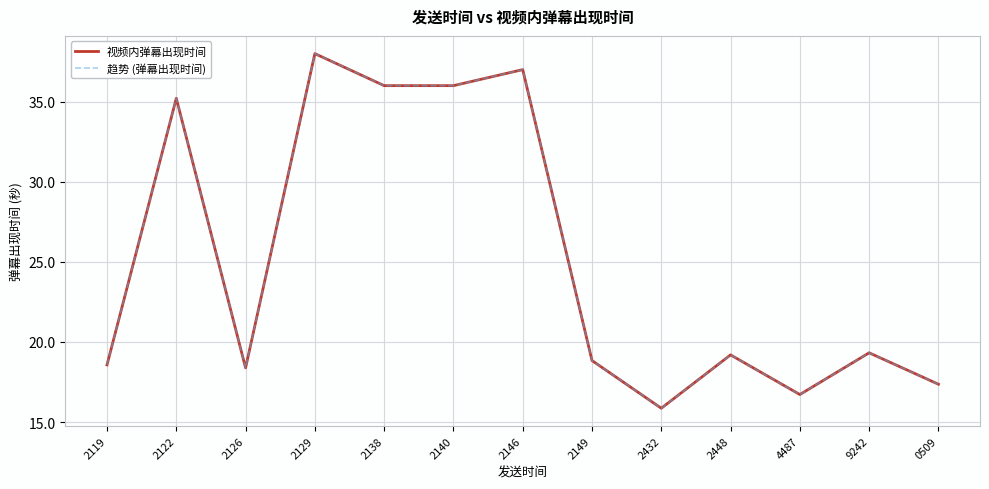

True or false: 趋势 (弹幕出现时间) and 视频内弹幕出现时间 cross at least once.

False